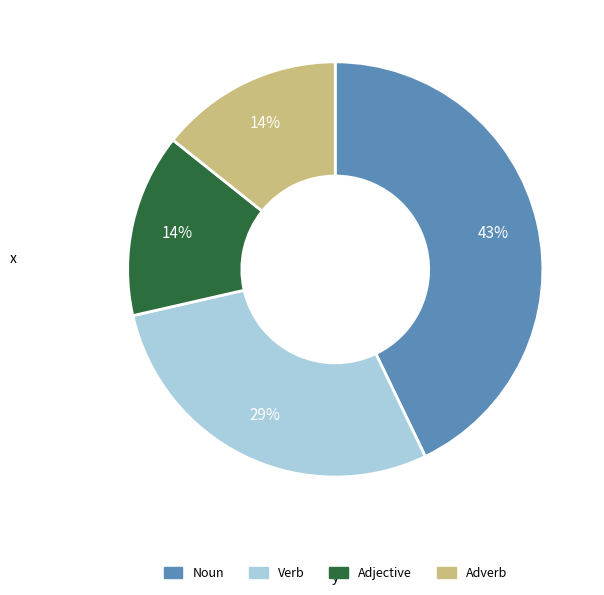

What is the largest slice in the pie chart?

Noun